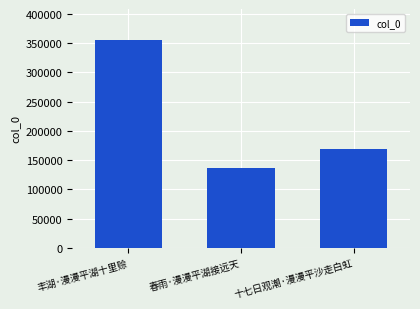

What is the sum of all values?

660790